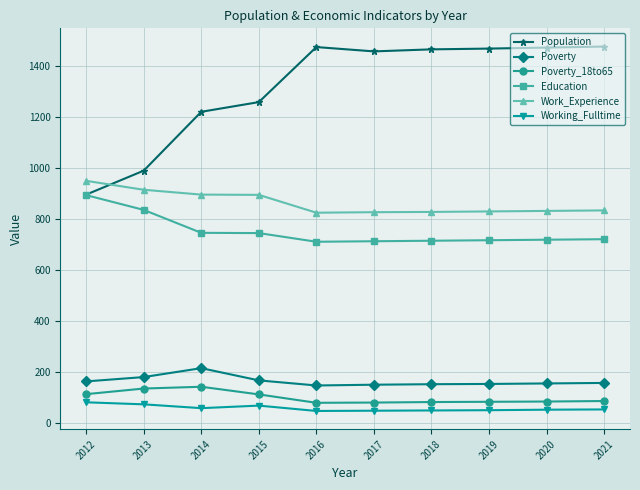

At how many categories does at least one series exceed 1204?

8